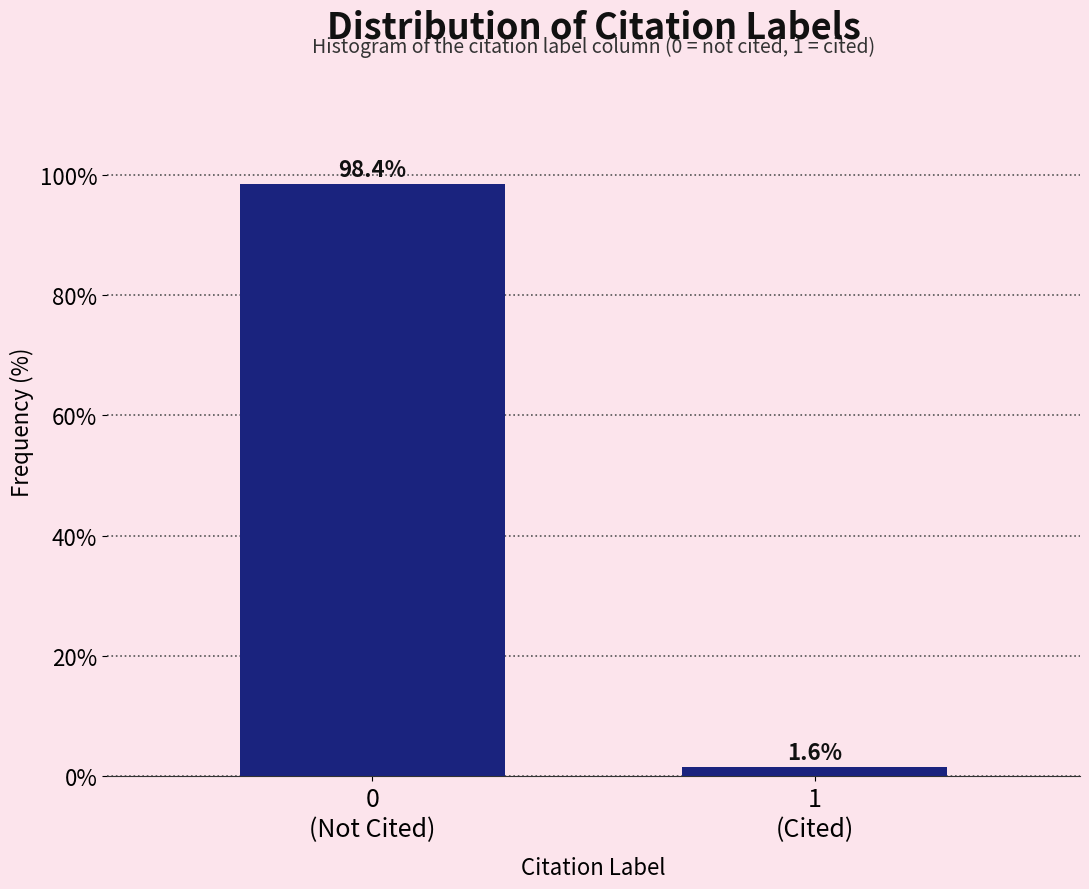

Reading left to right, what are all the values shown in this chart?

98.4	1.6